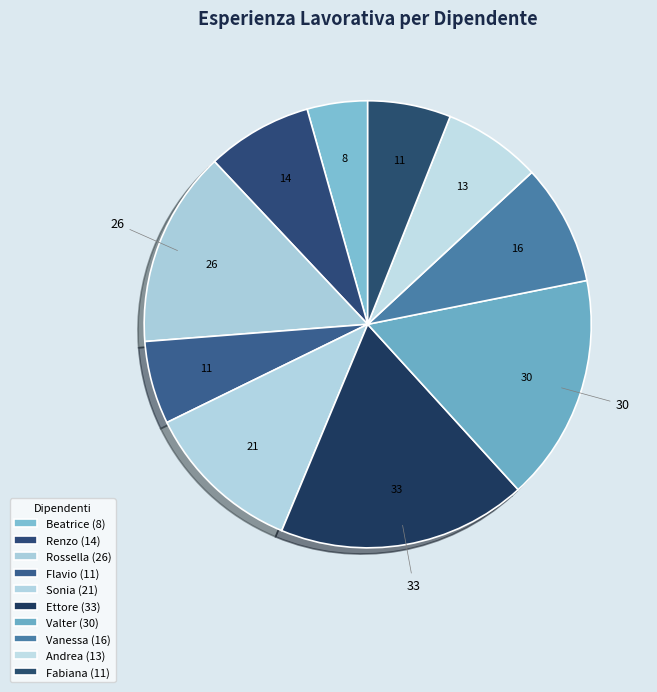

To the nearest percent, what is the average slice percentage?

10%